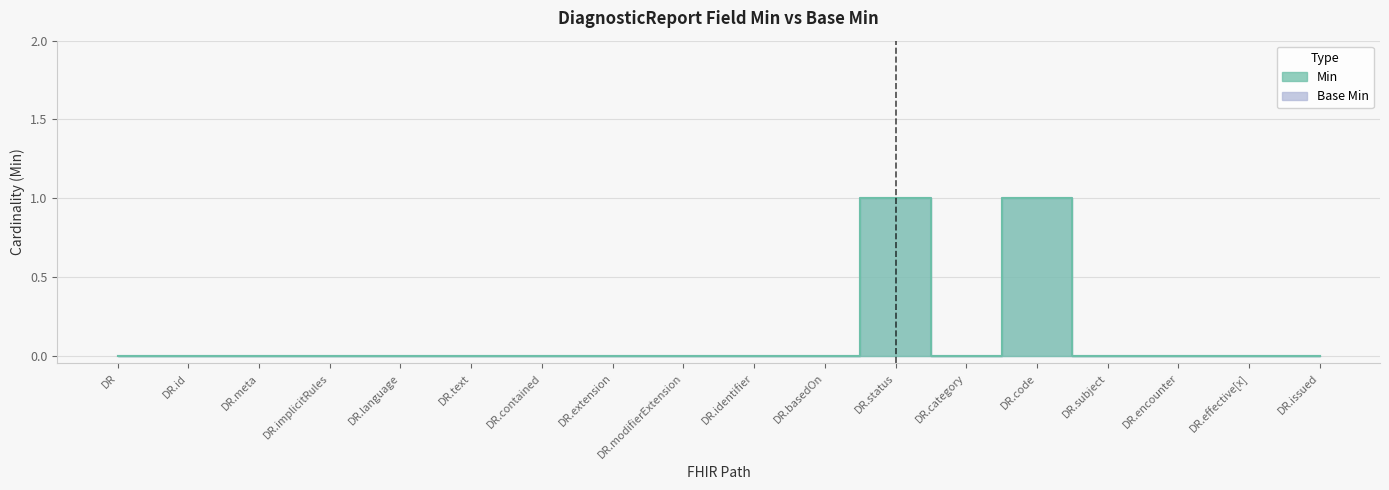

At how many categories does at least one series exceed 0?

2